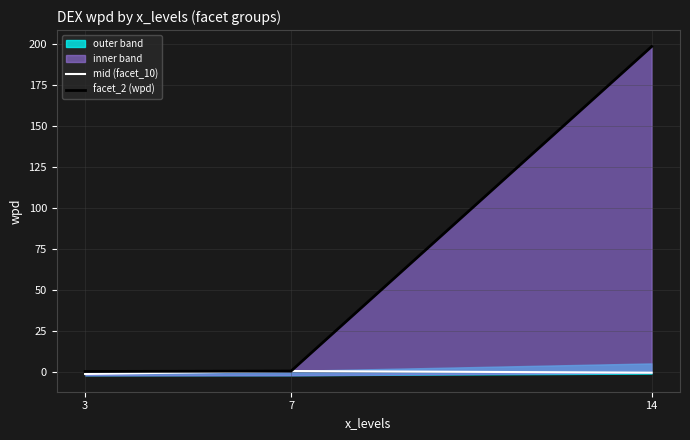

List the series in order of their peak value, lowest first.

mid (facet_10), facet_2 (wpd)